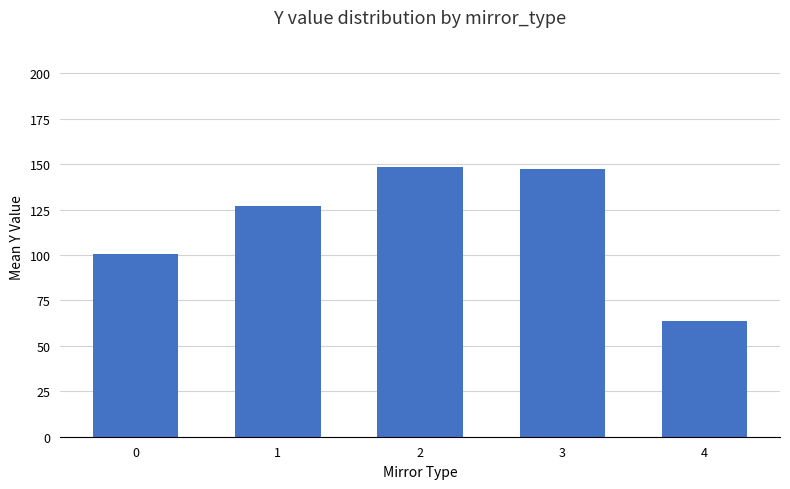

Are the bars horizontal?

No